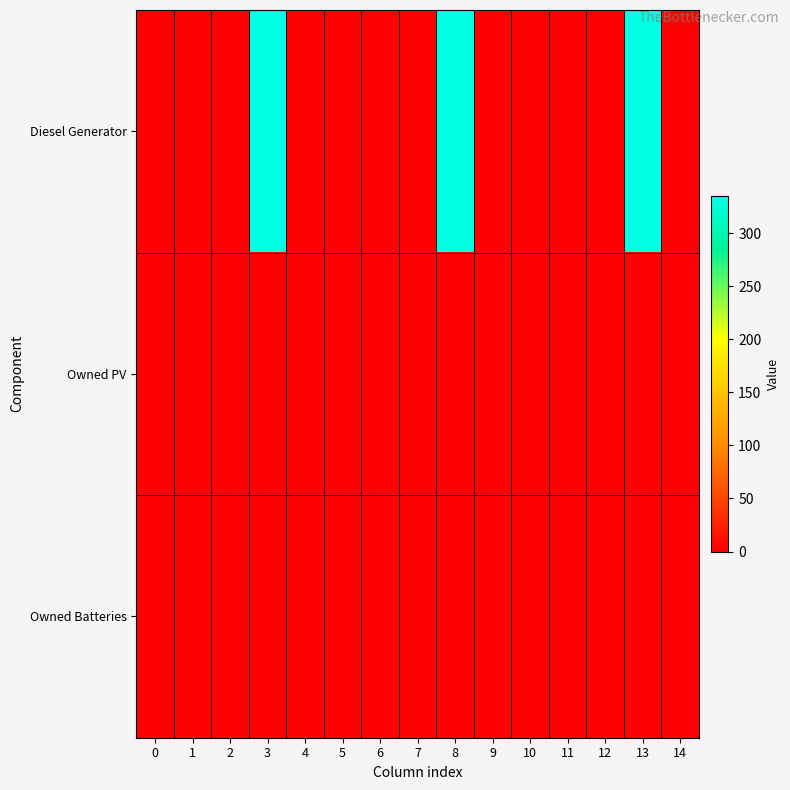

At how many categories does at least one series exceed 332?

3